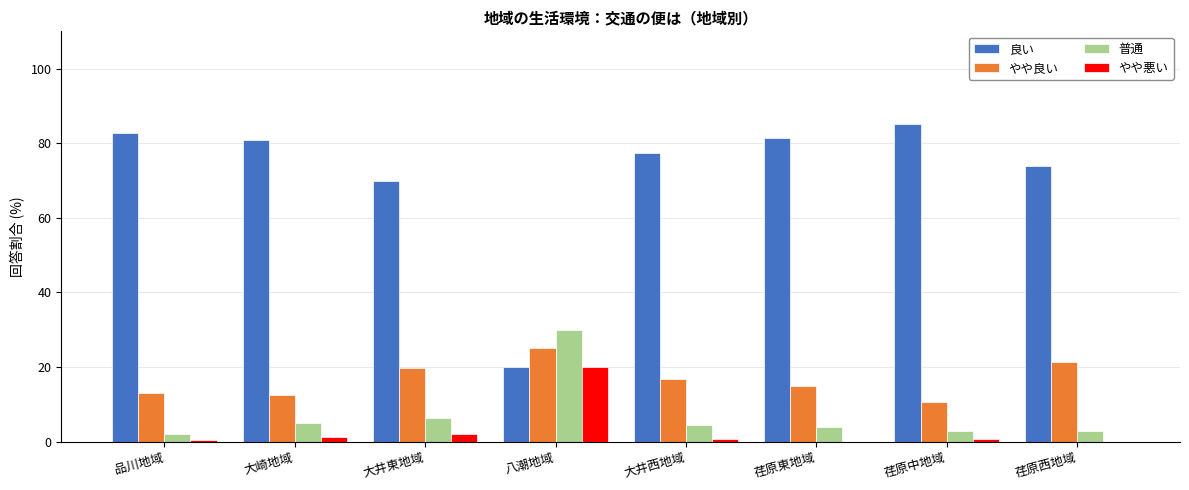

How many groups of bars are there?

8